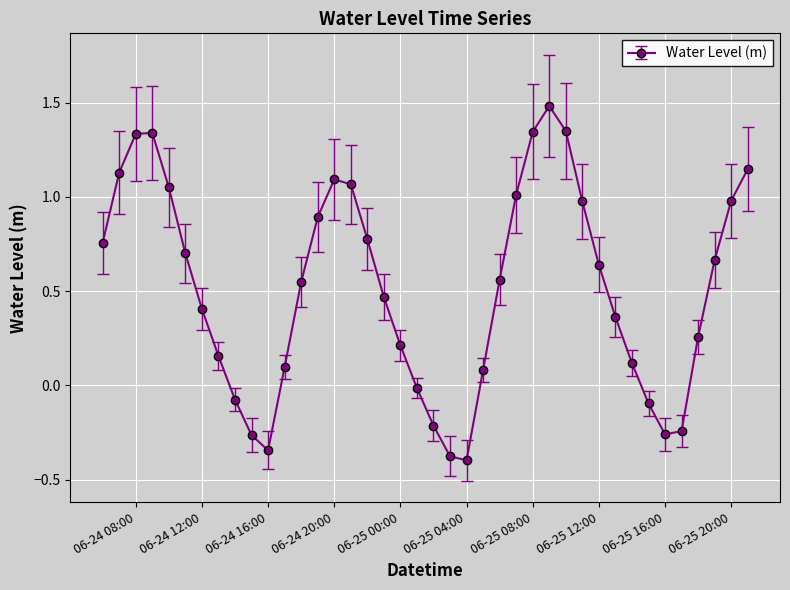

What is the sum of all values?

20.7